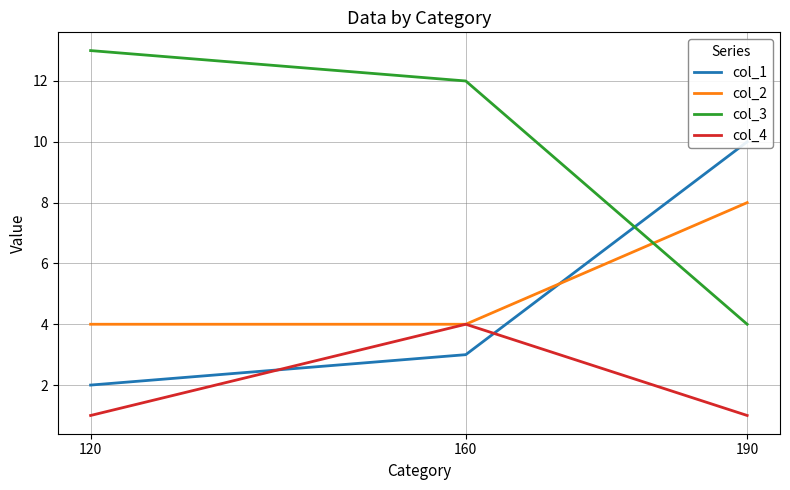

What is the smallest value displayed?

1